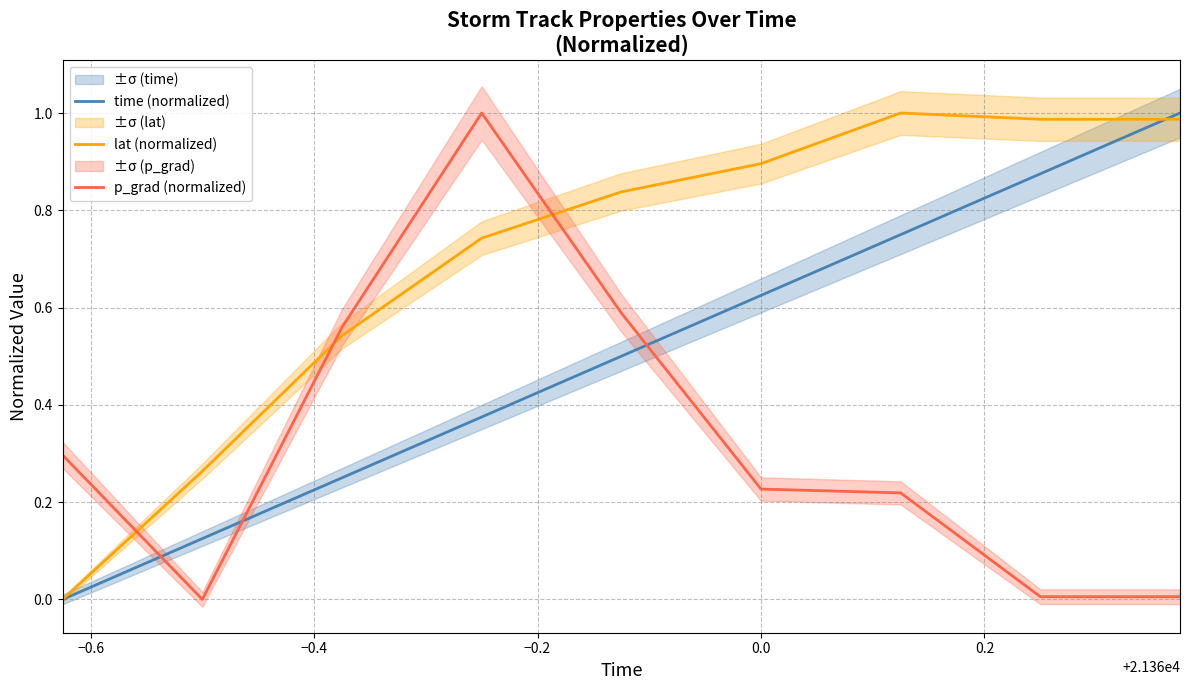

List the series in order of their overall mean, highest first.

lat (normalized), time (normalized), p_grad (normalized)